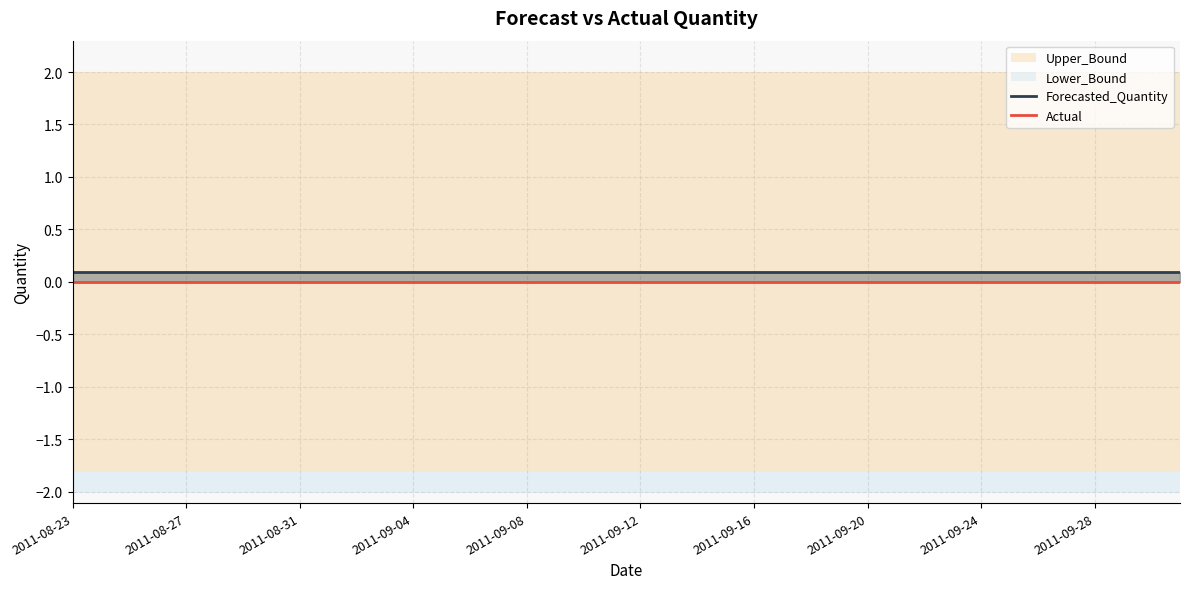

List the series in order of their overall mean, lowest first.

Actual, Forecasted_Quantity